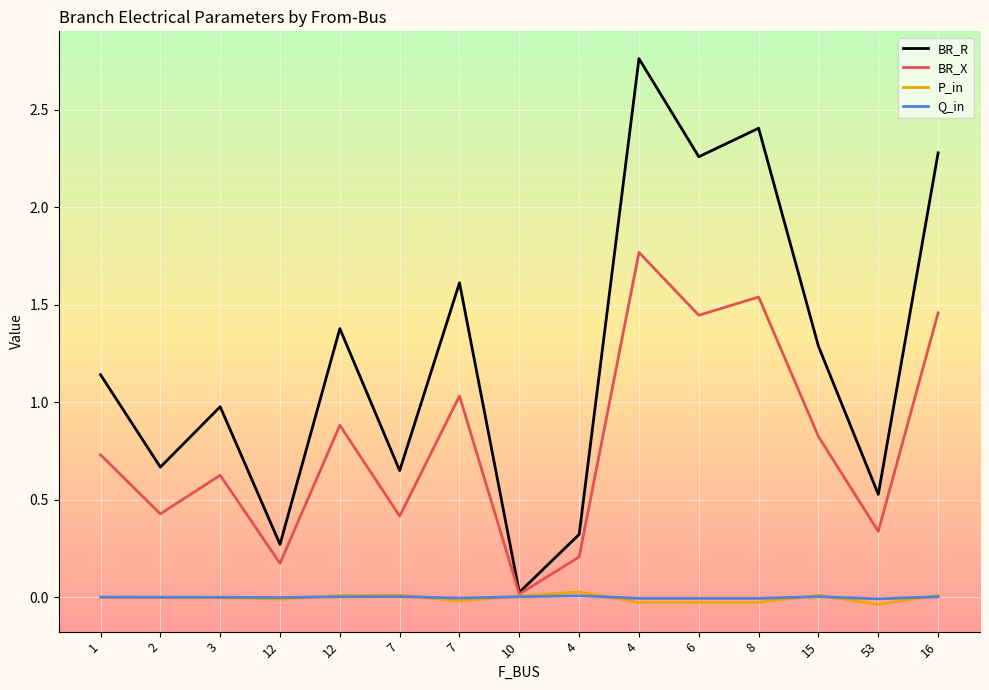

Between 3 and 7, which series saw the biggest shift?

BR_R